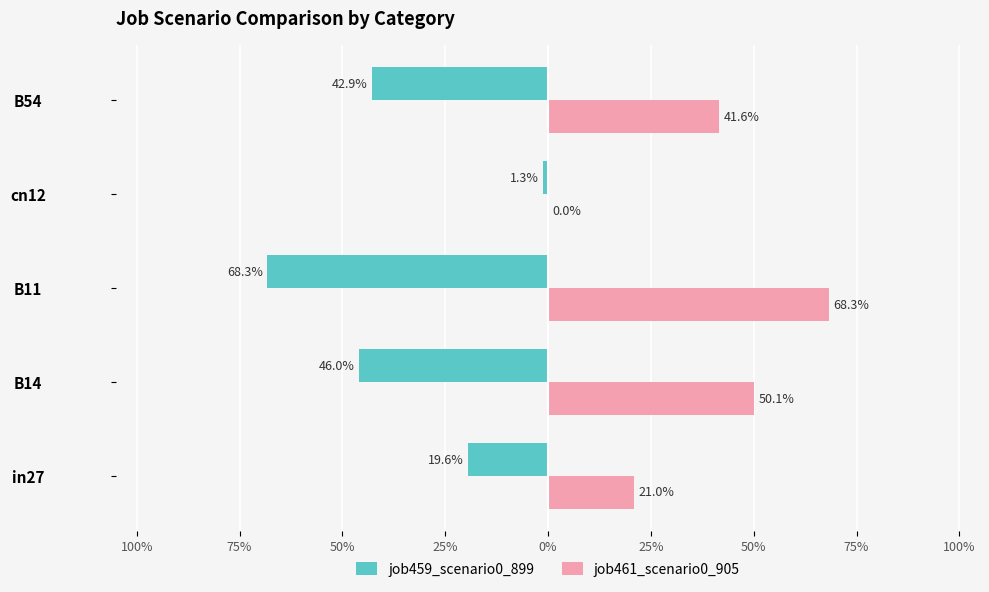

What is the sum of all job461_scenario0_905 values?

1.8